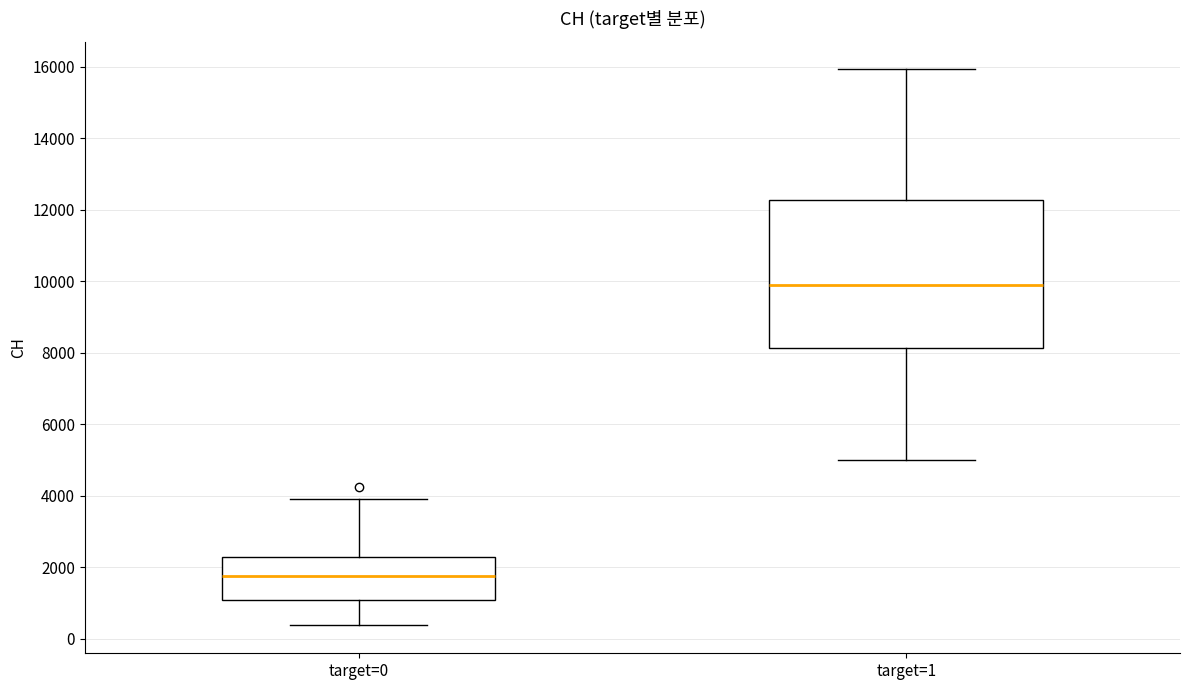

Which box is the tallest, from its lower edge to its upper edge?

target=1